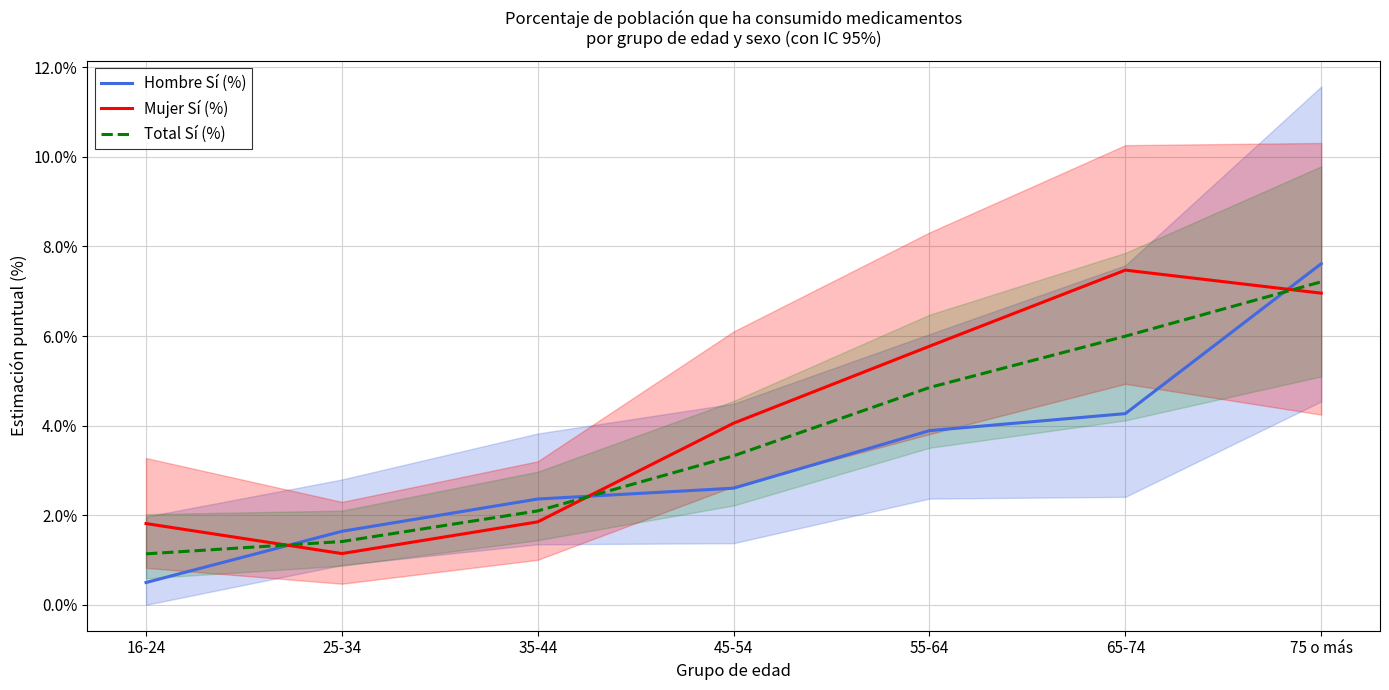

Reading left to right, list all the values displayed in this chart.

Hombre Sí (%): 0.5	1.6	2.4	2.6	3.9	4.3	7.6
Mujer Sí (%): 1.8	1.1	1.9	4.1	5.8	7.5	7.0
Total Sí (%): 1.1	1.4	2.1	3.3	4.9	6.0	7.2